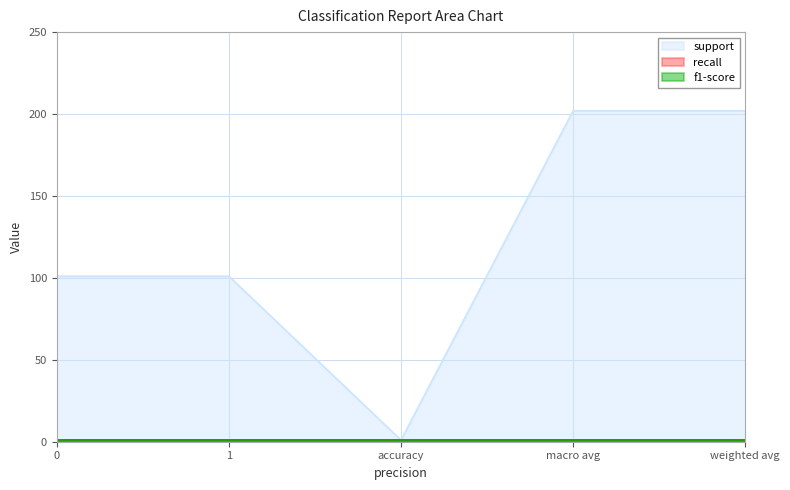

What is the sum of the recall values at macro avg and accuracy?

2